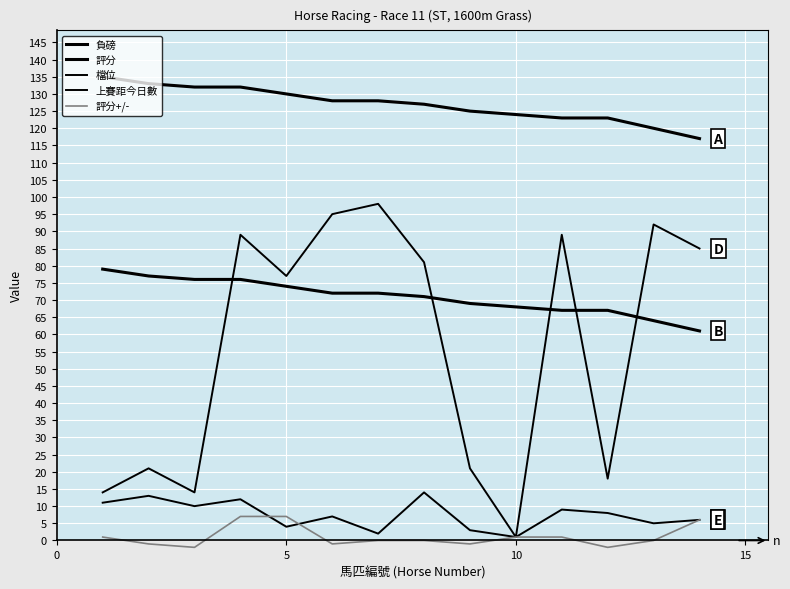

What is the value of the 檔位 point at the 9th from the left?

3